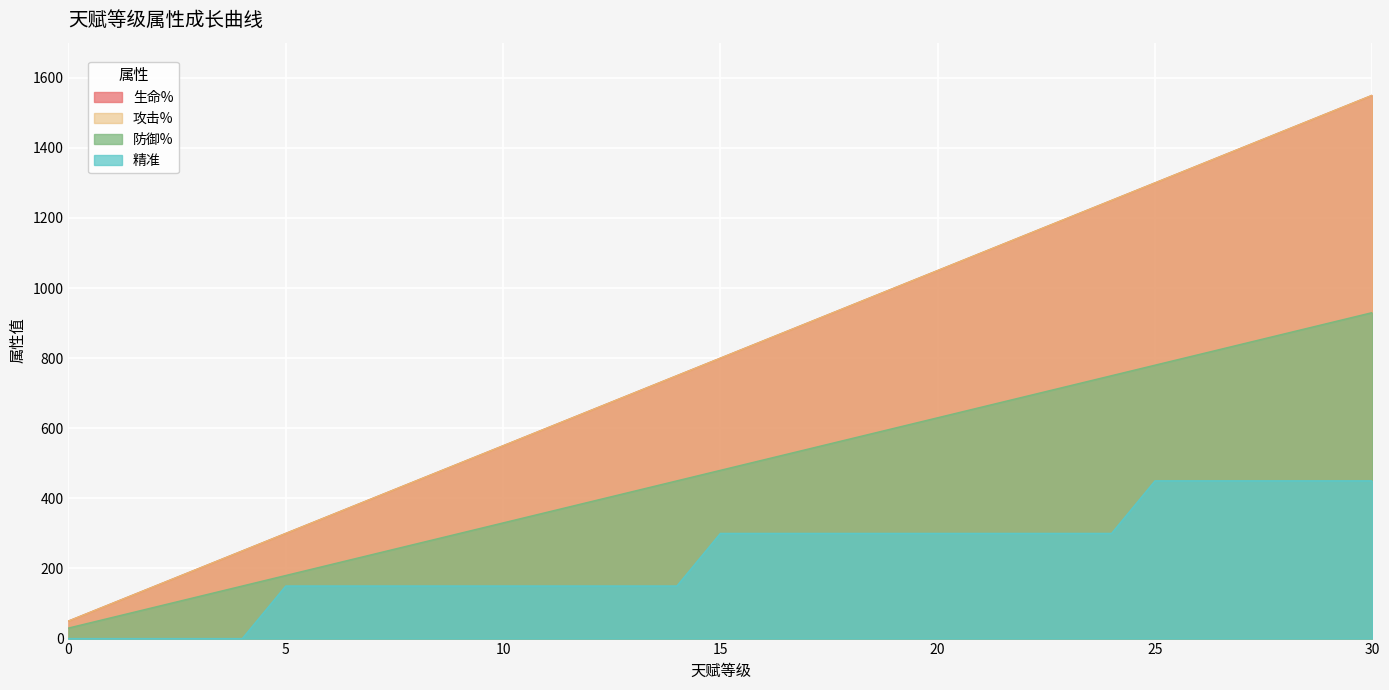

Which series has the largest range (max minus min)?

生命%